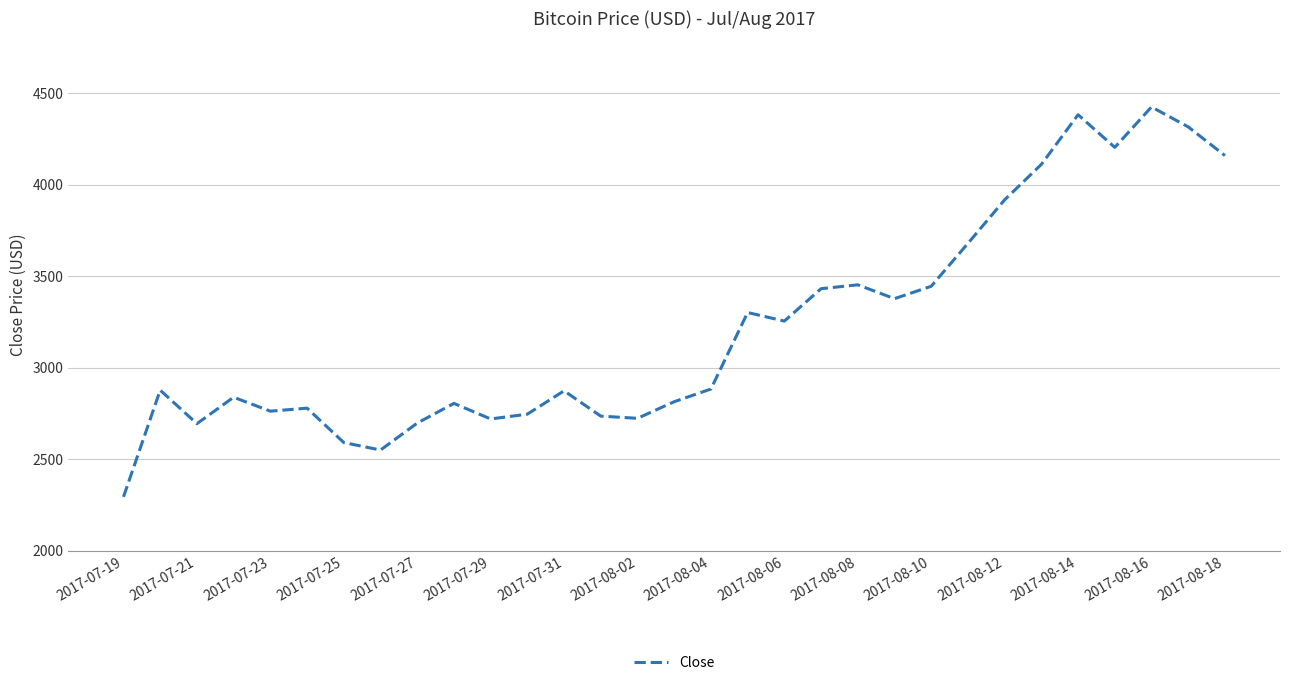

What is the difference between the maximum and minimum values?

2130.9